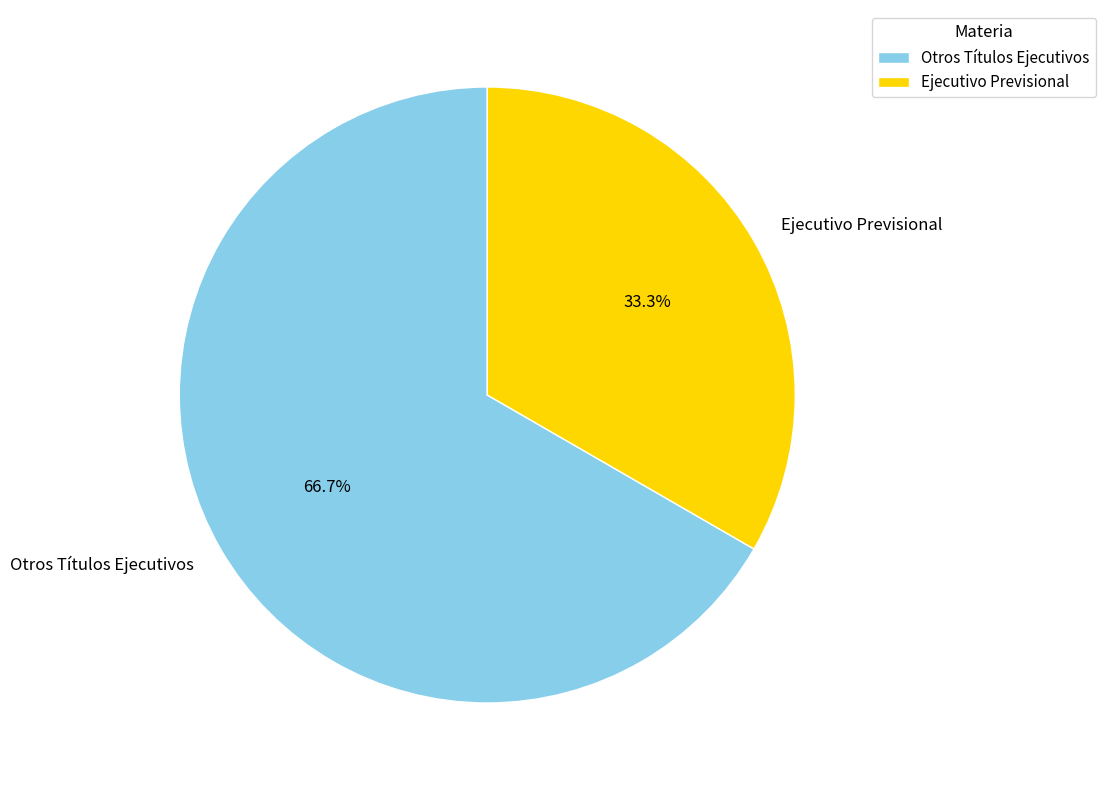

To the nearest percent, what portion does Otros Títulos Ejecutivos represent?

67%